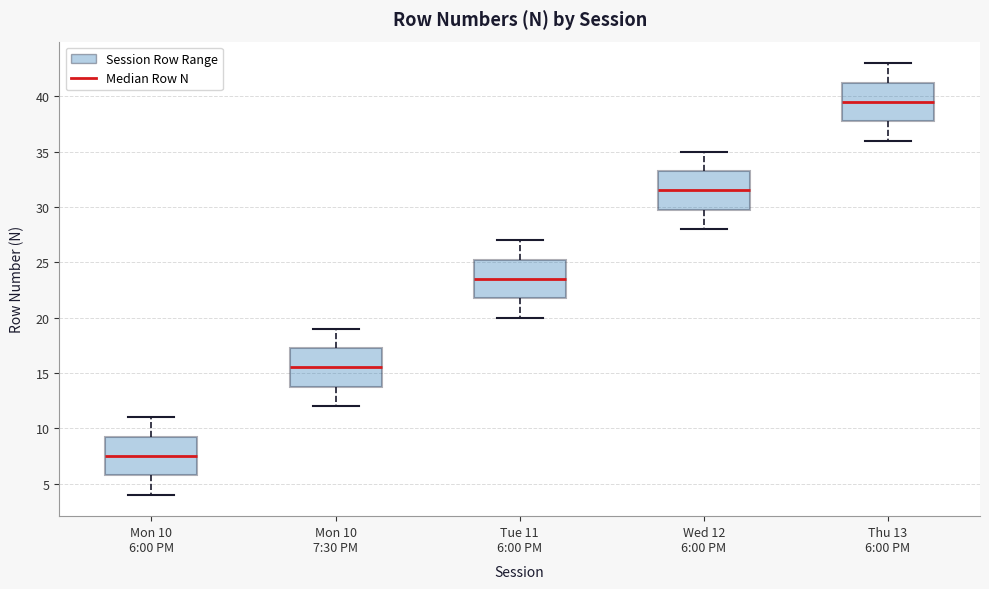

Which box's median line is the highest?

Thu 13 6:00 PM